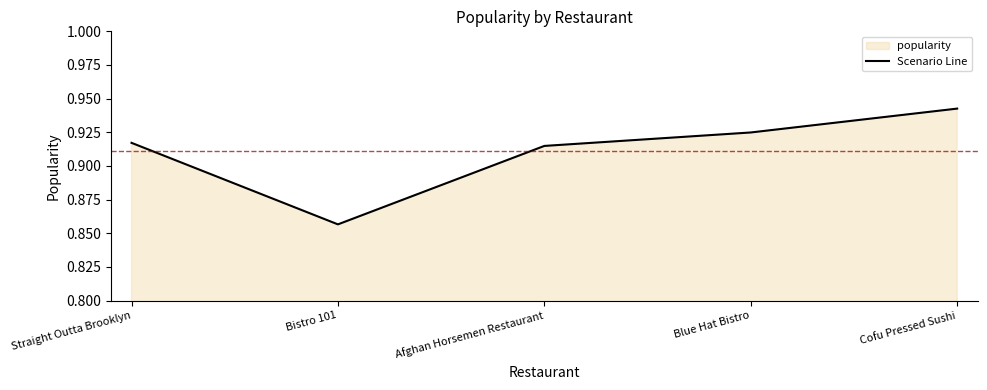

Rank the categories by value from highest to lowest.

Cofu Pressed Sushi, Blue Hat Bistro, Straight Outta Brooklyn, Afghan Horsemen Restaurant, Bistro 101